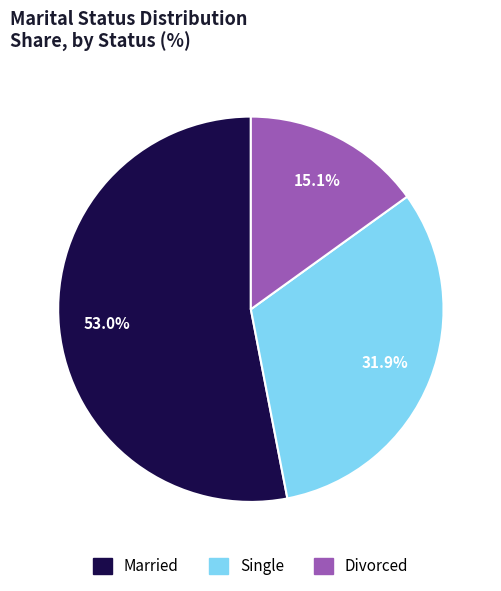

How many slices are in this pie chart?

3